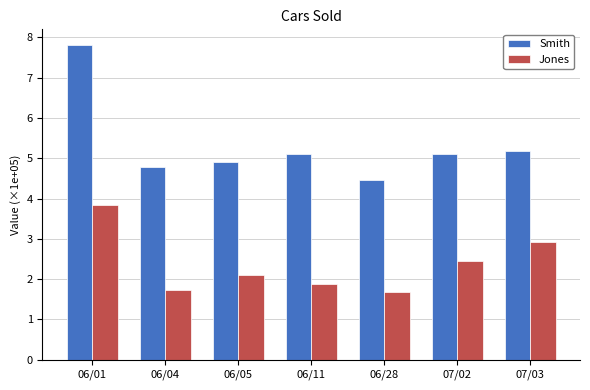

Is it true that Smith equals 4.5 at 06/28?

True